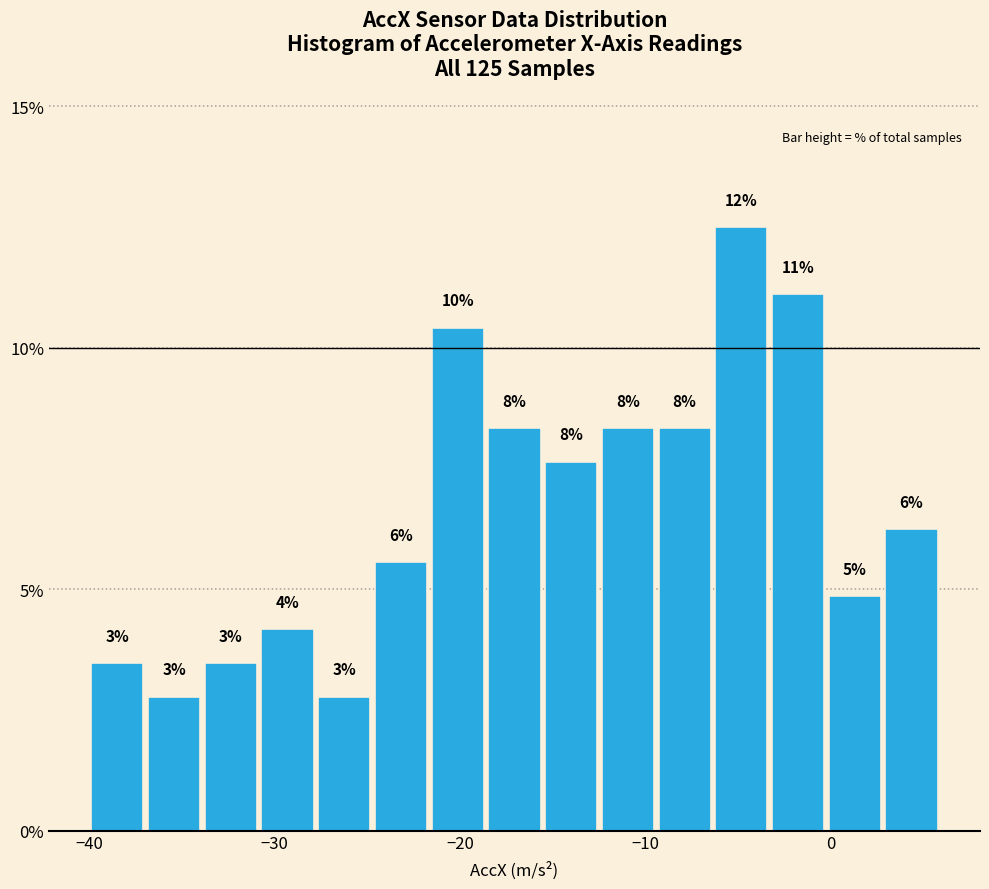

Around what value on the x-axis is the tallest bar? Give the approximate position of its centre, as read against the axis.

-5